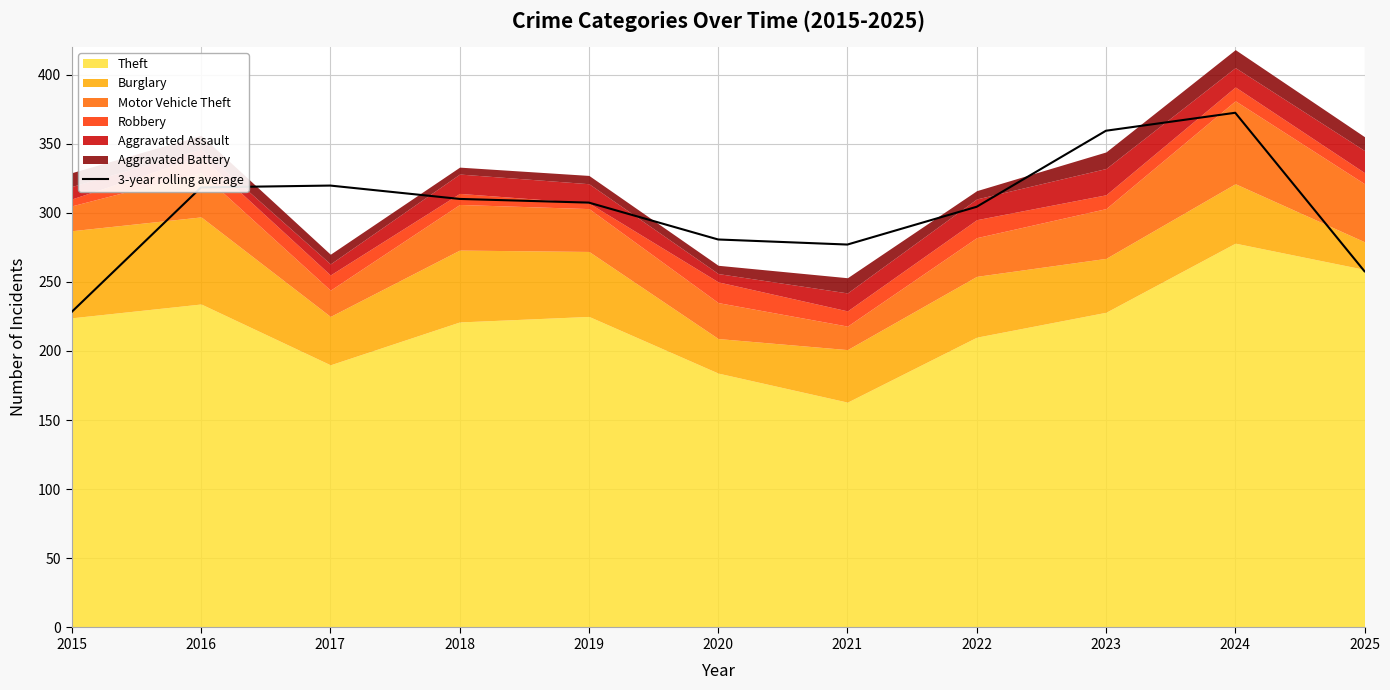

Rank the categories by value from highest to lowest.

2024, 2023, 2017, 2016, 2018, 2019, 2022, 2020, 2021, 2025, 2015